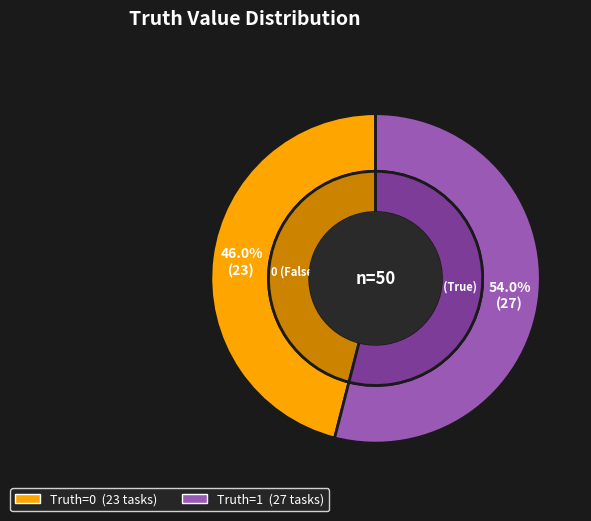

Combined, do 1 and 0 account for over 50%?

Yes